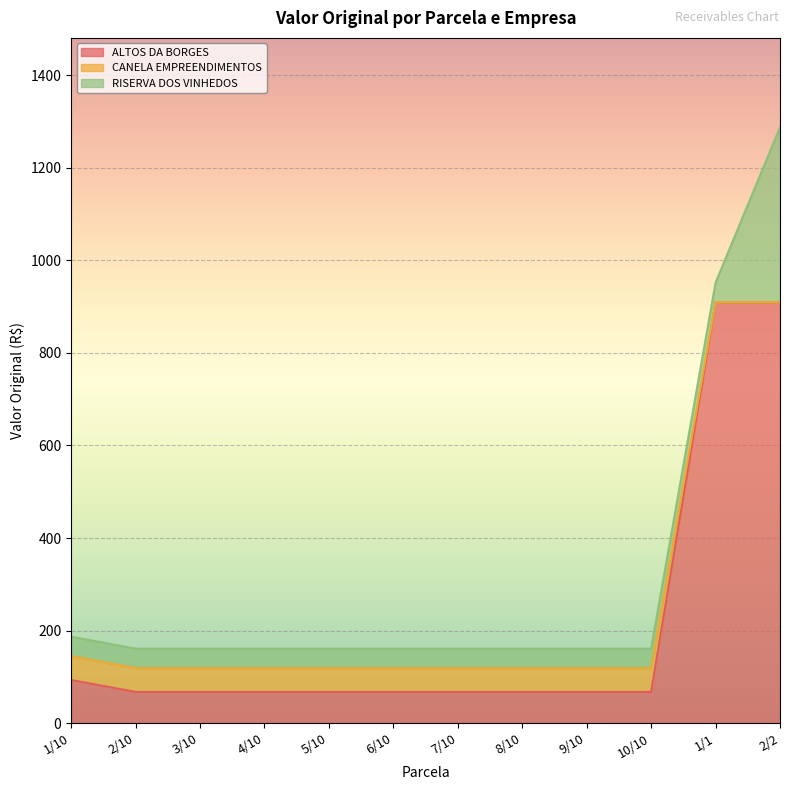

At which category is the sum across all series the highest?

2/2